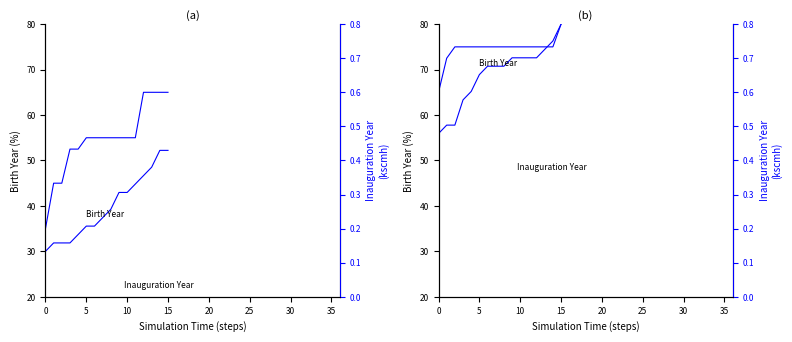

What is the value of the Inauguration Year point at the 11th from the left?

0.7